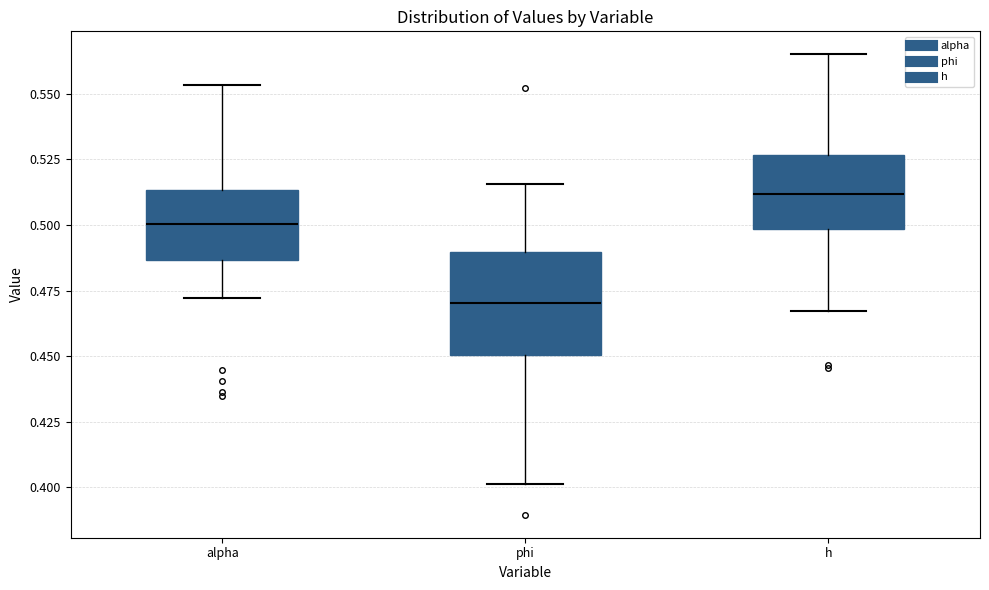

Where is the upper edge of the box for h on the y-axis? The values are not printed on the chart, so give them approximately, as read against the axis.

0.525